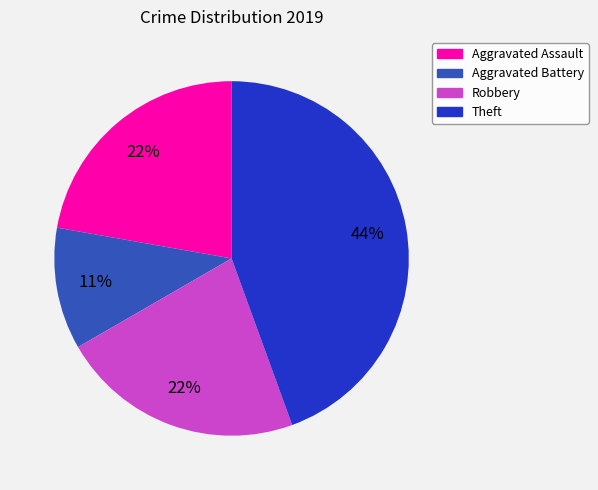

Does Robbery represent more than half of the total?

No